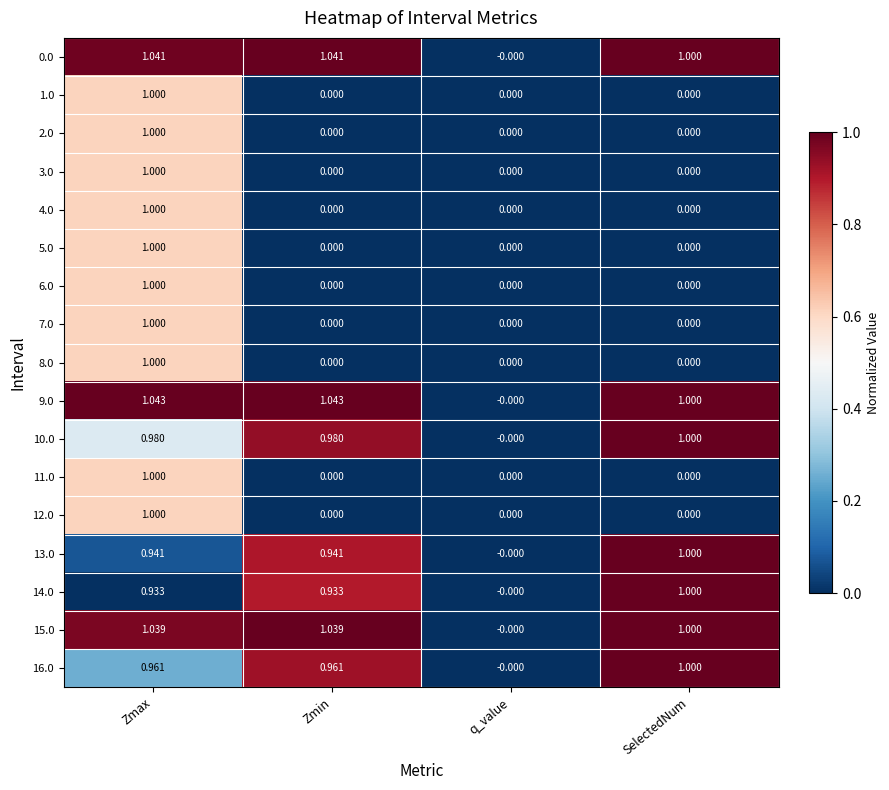

At which category is the sum across all series the highest?

Zmax